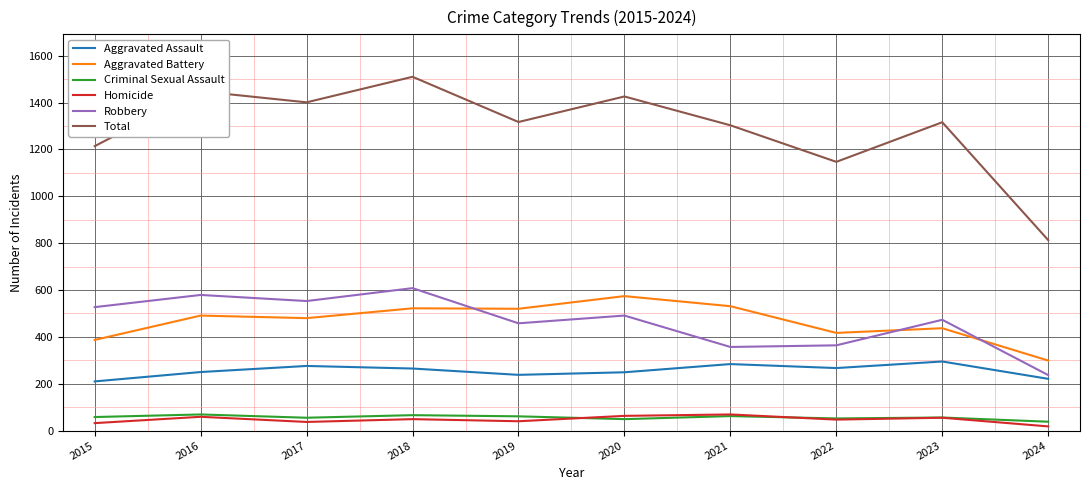

What is the difference between the Aggravated Battery values at 2017 and 2022?

63